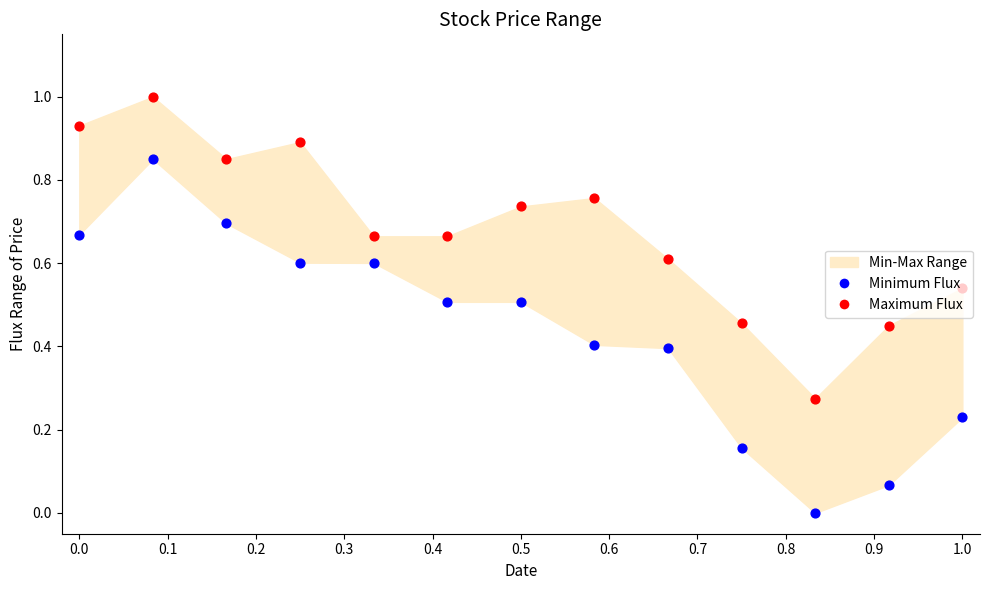

Which series contains the lowest Y value?

Minimum Flux